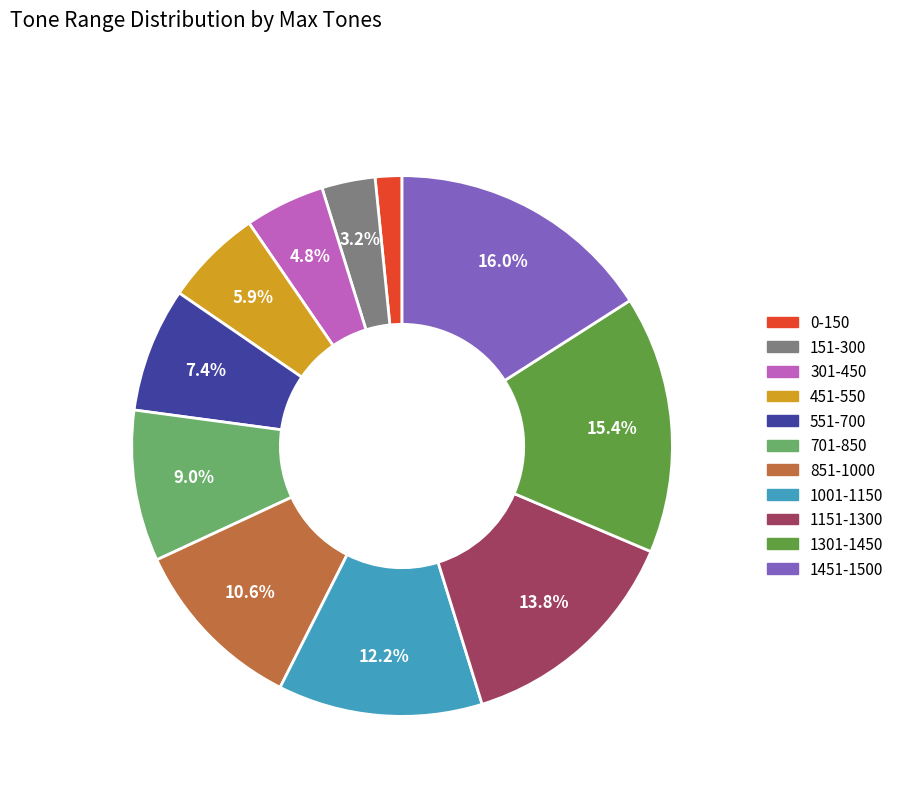

To the nearest percent, what portion does 551-700 represent?

7%